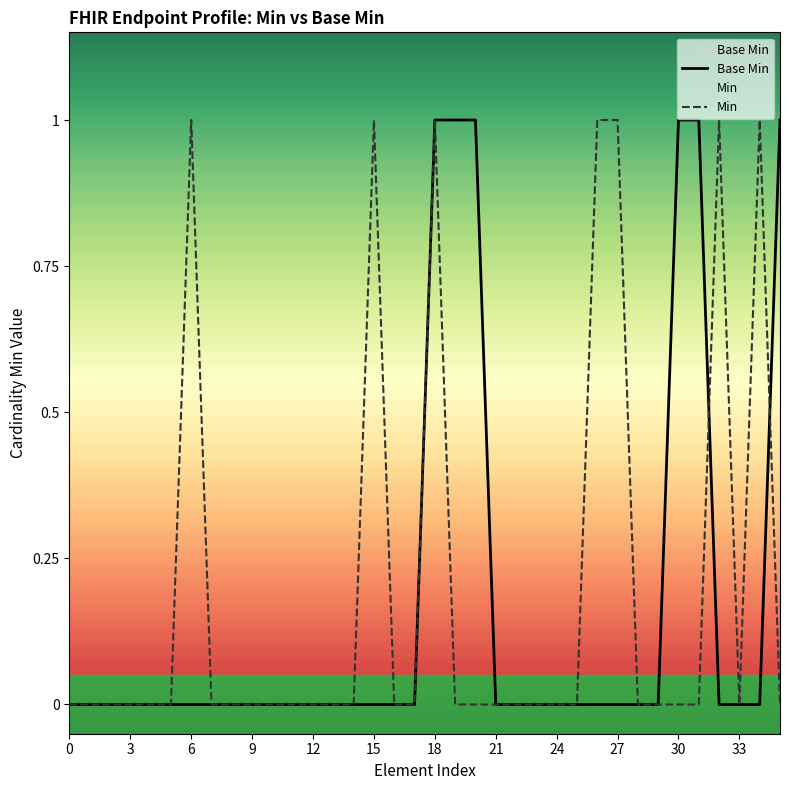

What is the label of the 10th point from the right?

26